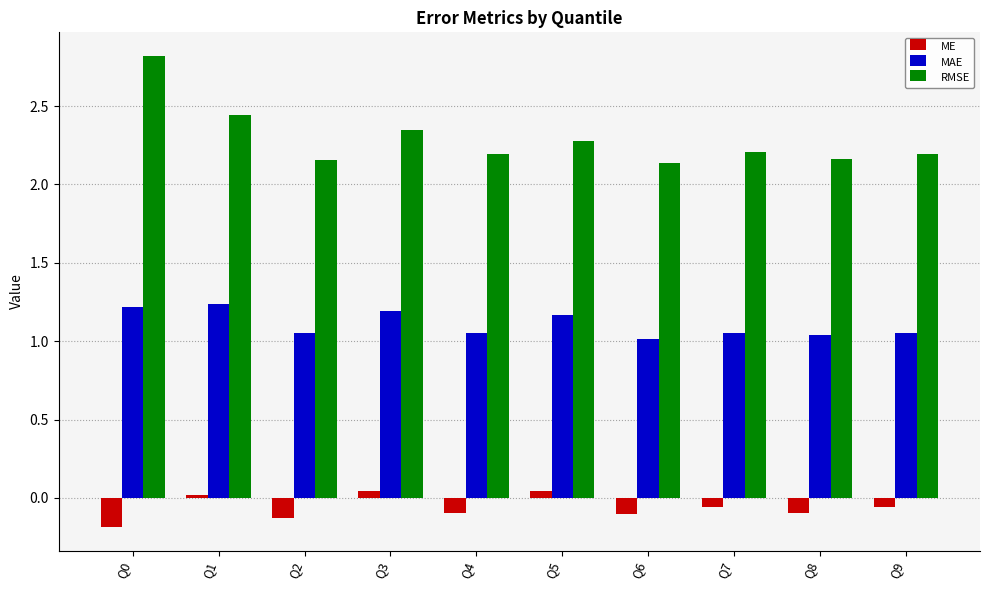

Which series has the largest range (max minus min)?

RMSE